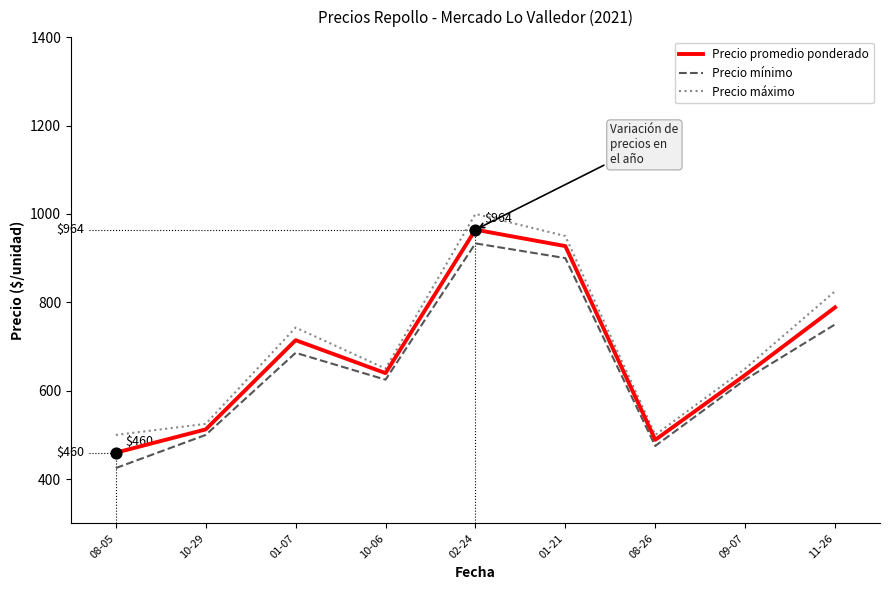

What are all the series names shown in the legend?

Precio promedio ponderado, Precio mínimo, Precio máximo